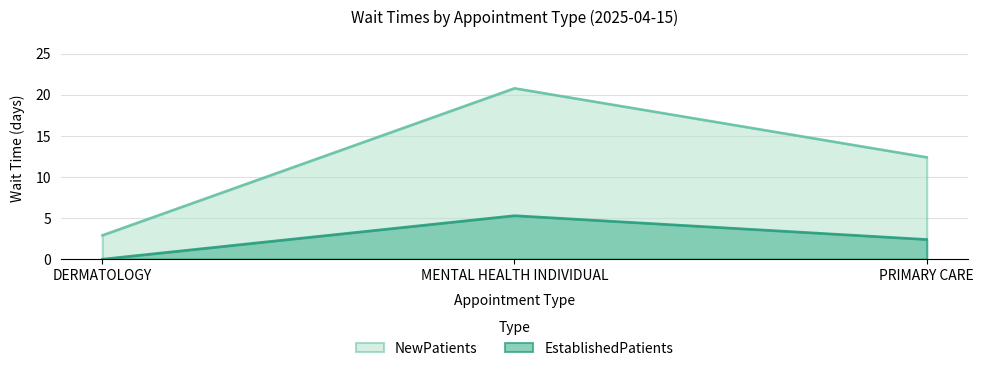

Which category has the highest value across all series?

MENTAL HEALTH INDIVIDUAL